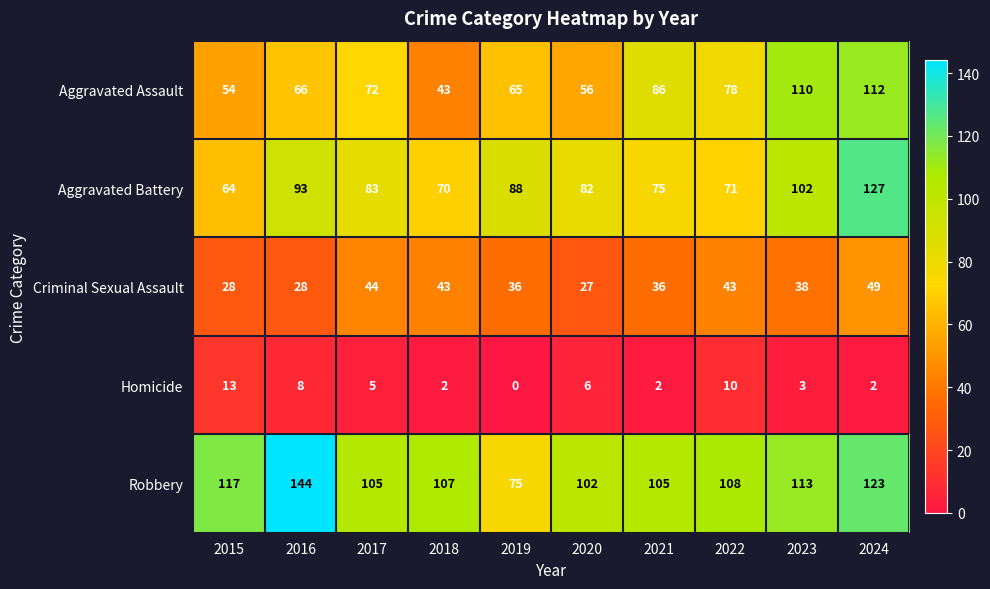

At which label does Aggravated Assault reach its peak?

2024